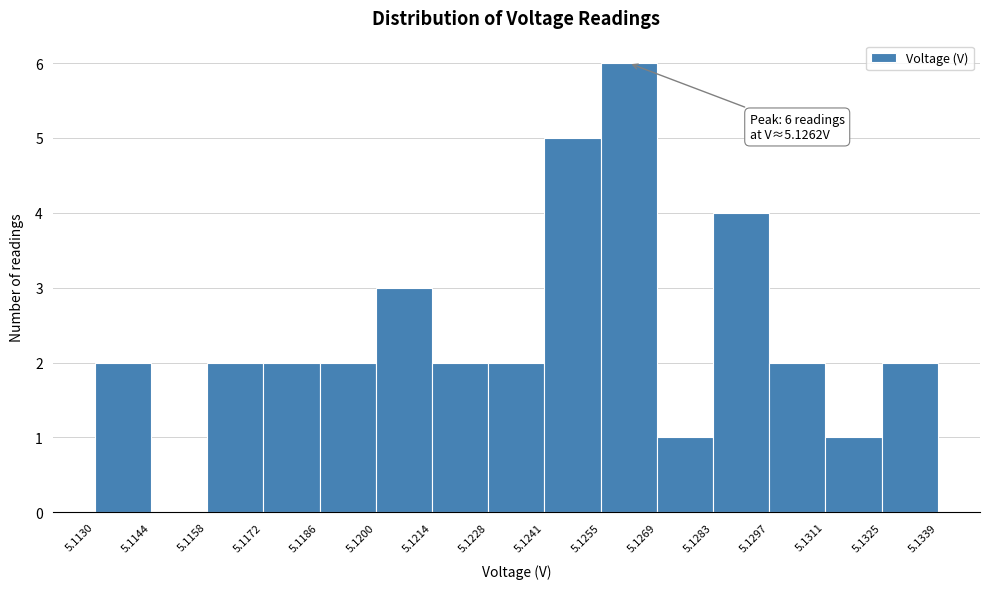

Which range on the x-axis has the tallest bar?

5.1255 to 5.1269